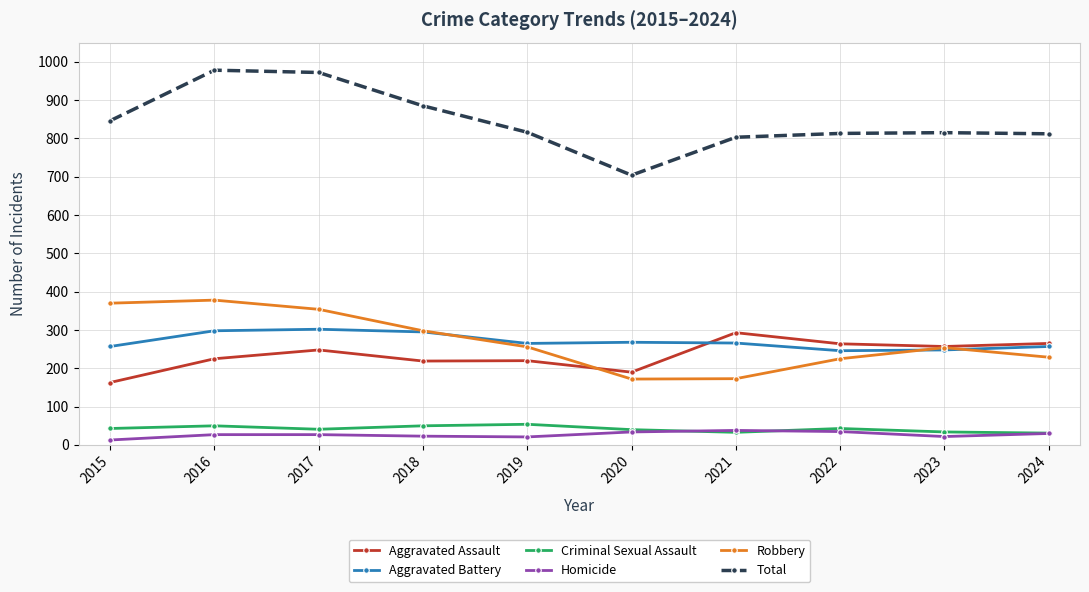

Which series has the widest spread of values?

Total